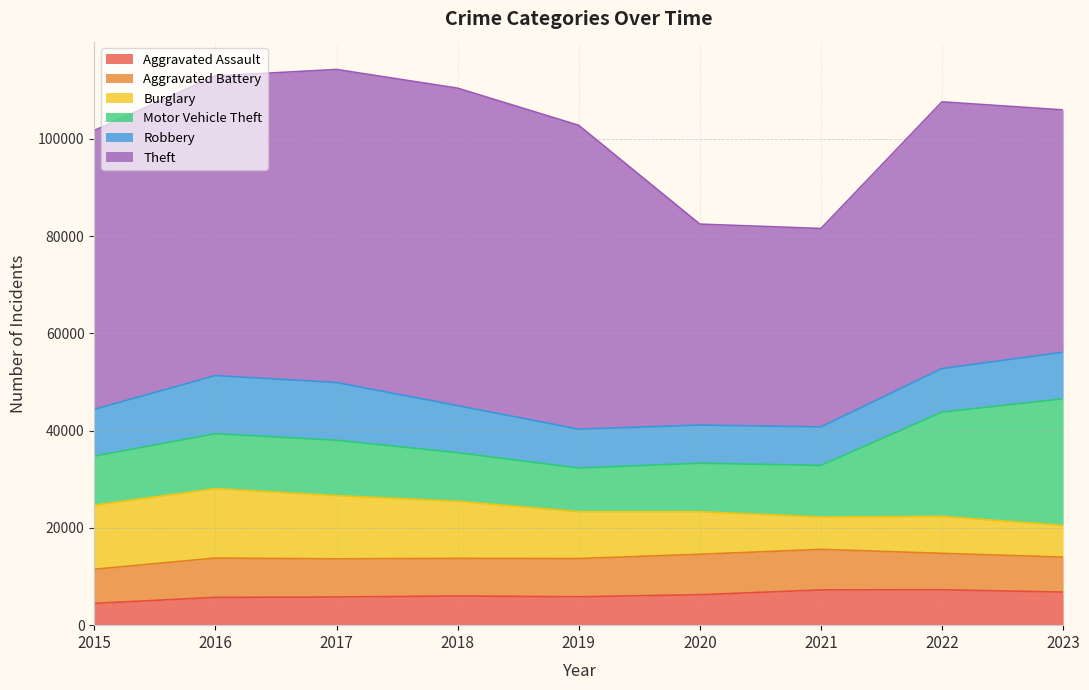

How many series are shown in this chart?

6